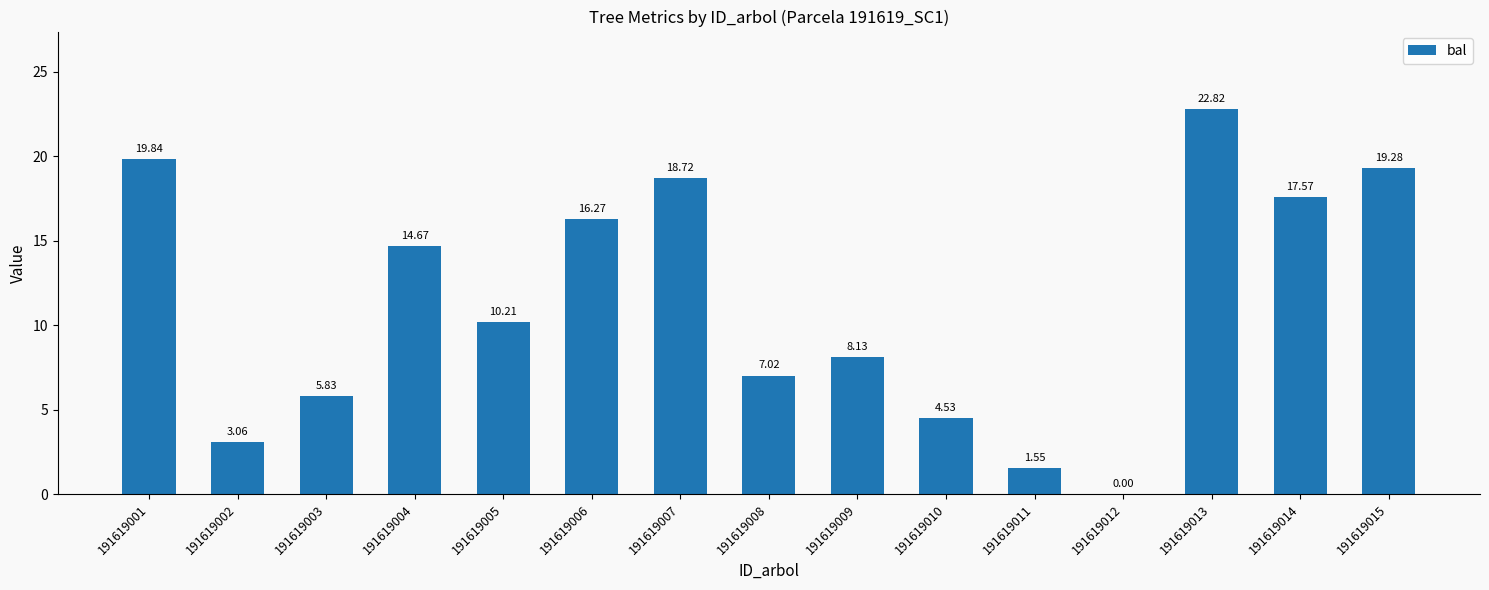

Which has a higher value, 191619007 or 191619001?

191619001